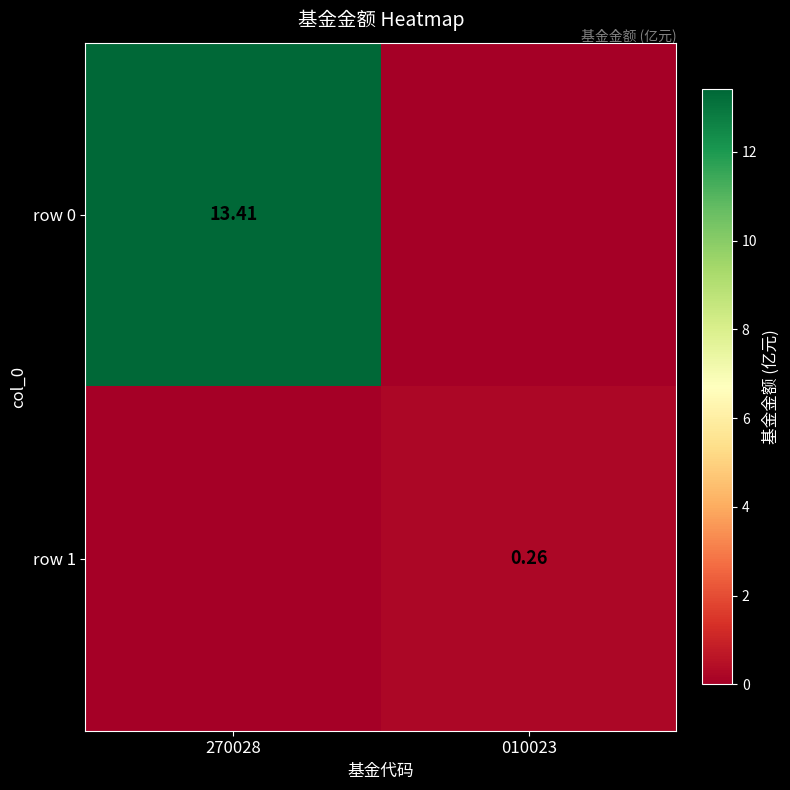

Which series has the widest spread of values?

row 0